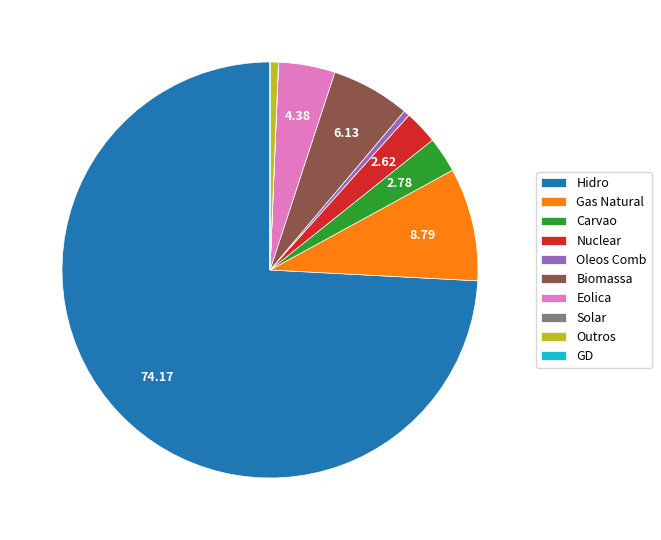

Which category accounts for the majority?

Hidro